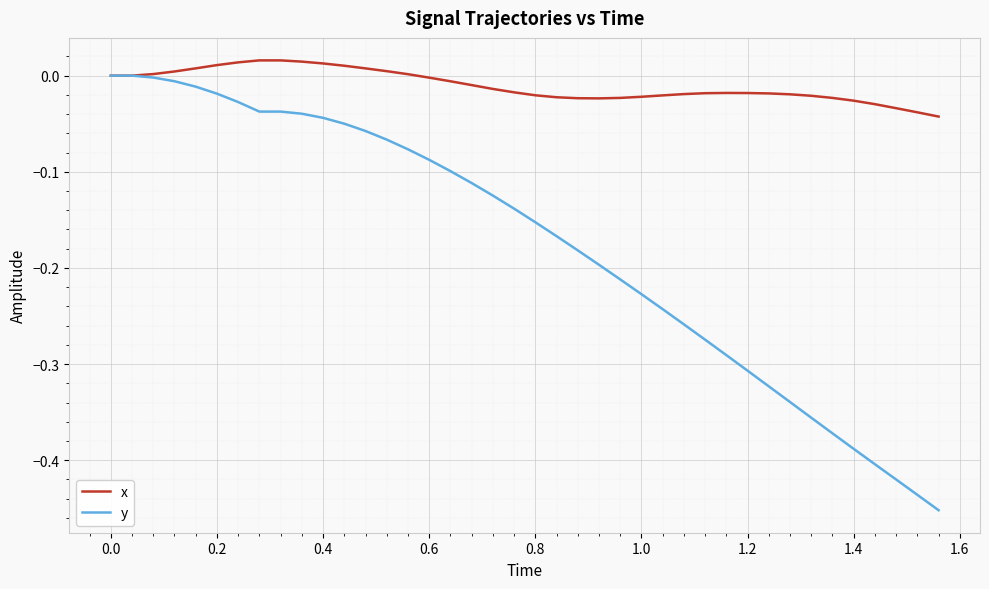

Which series has the largest range (max minus min)?

y